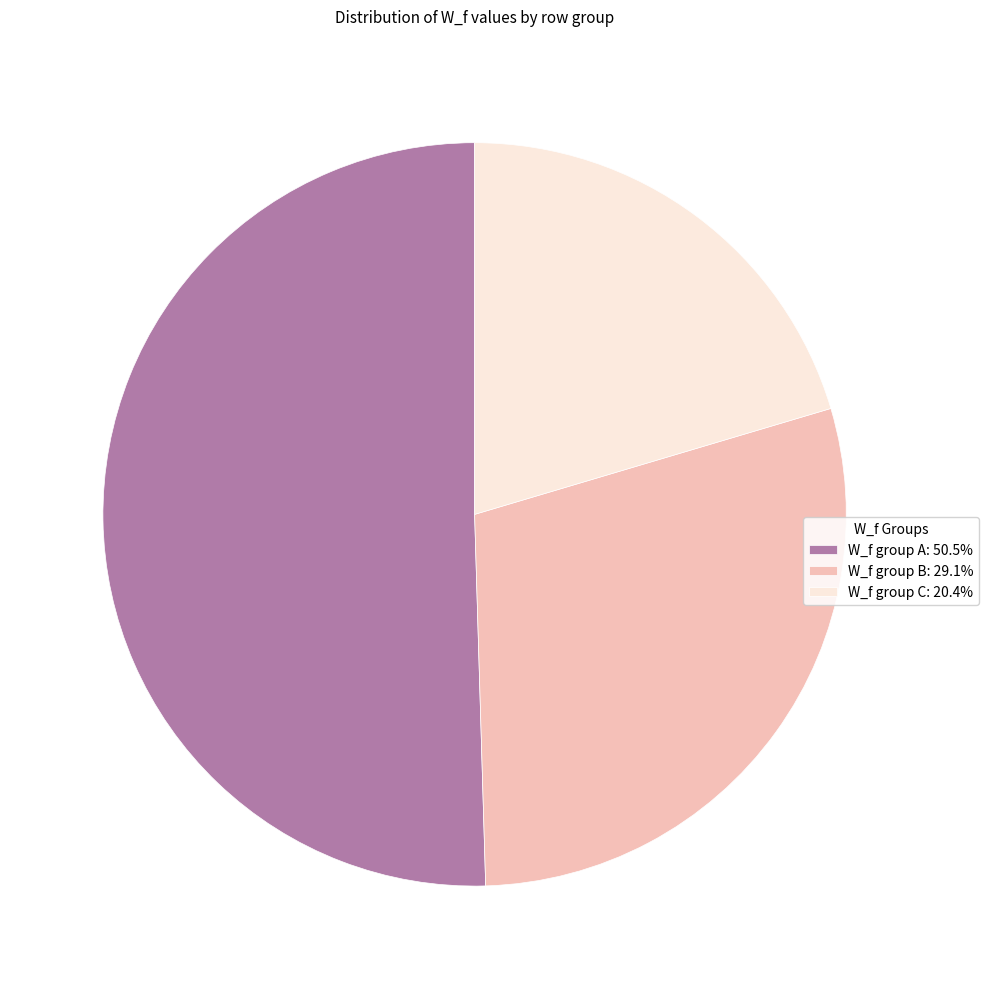

Does W_f group C: 20.4% account for over 50% of the chart?

No